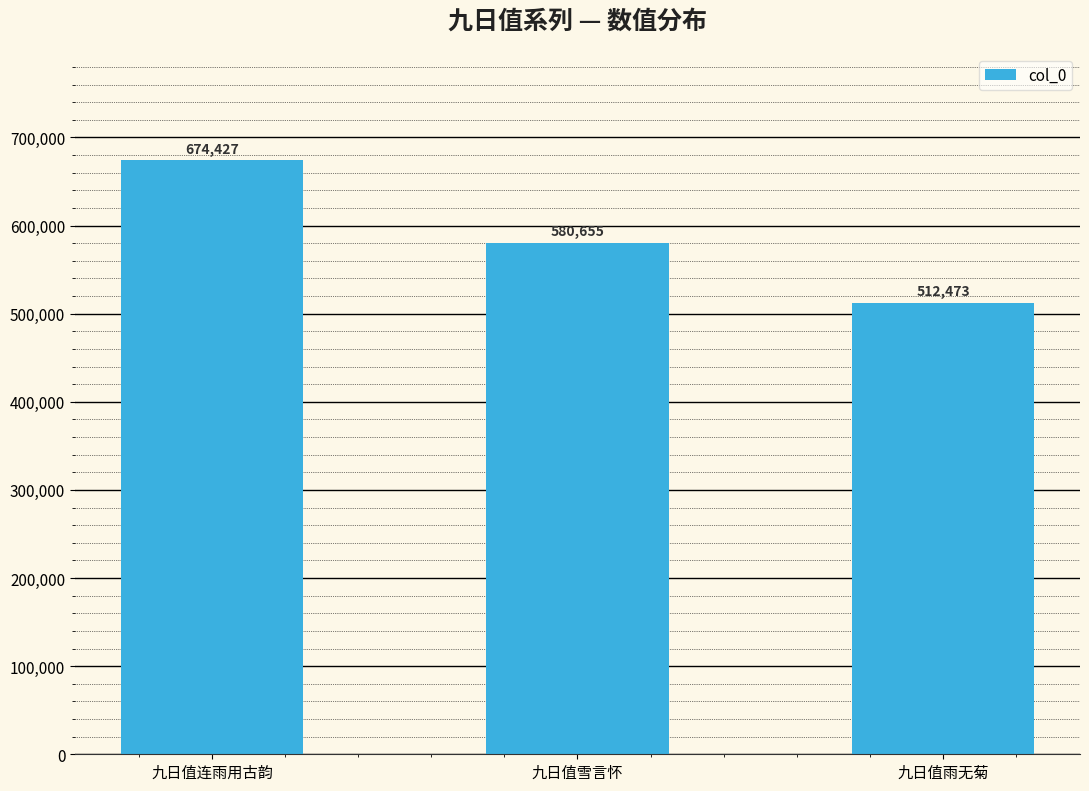

What is the change in value from 九日值连雨用古韵 to 九日值雪言怀?

-93772